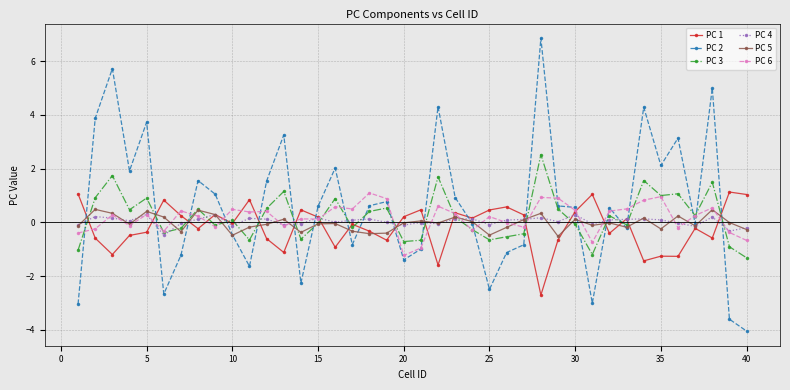

After their last crossing, which series has the higher values: PC 2 or PC 1?

PC 1